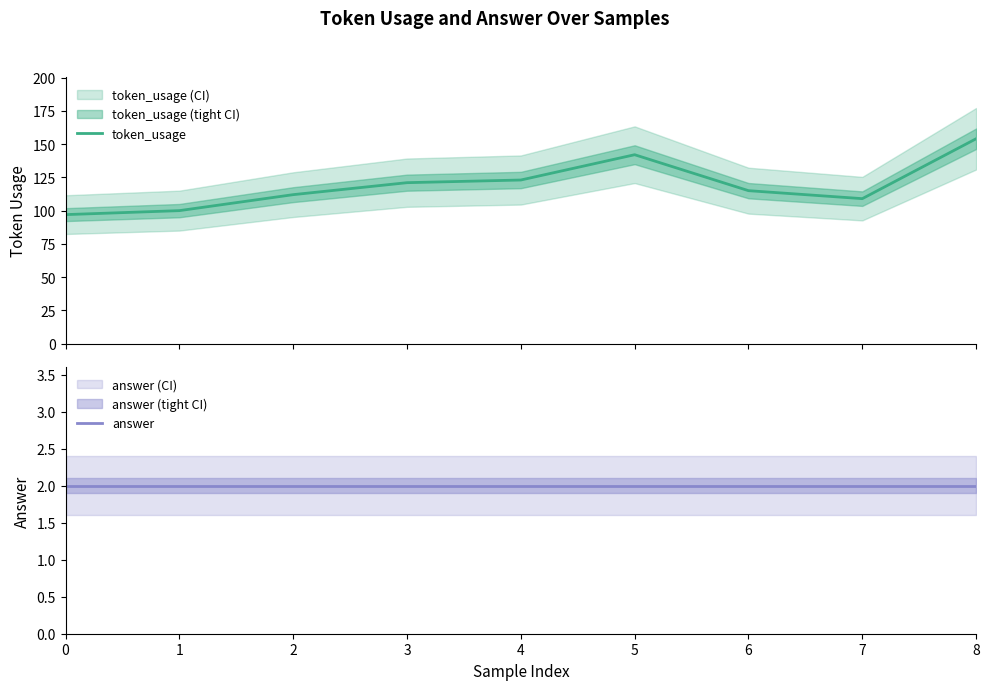

Read the answer value at 4.

2